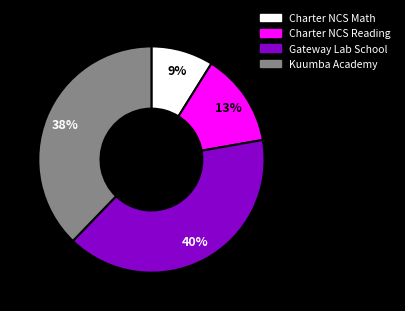

To the nearest percent, what is the difference between the largest and smallest slice percentages?

31%